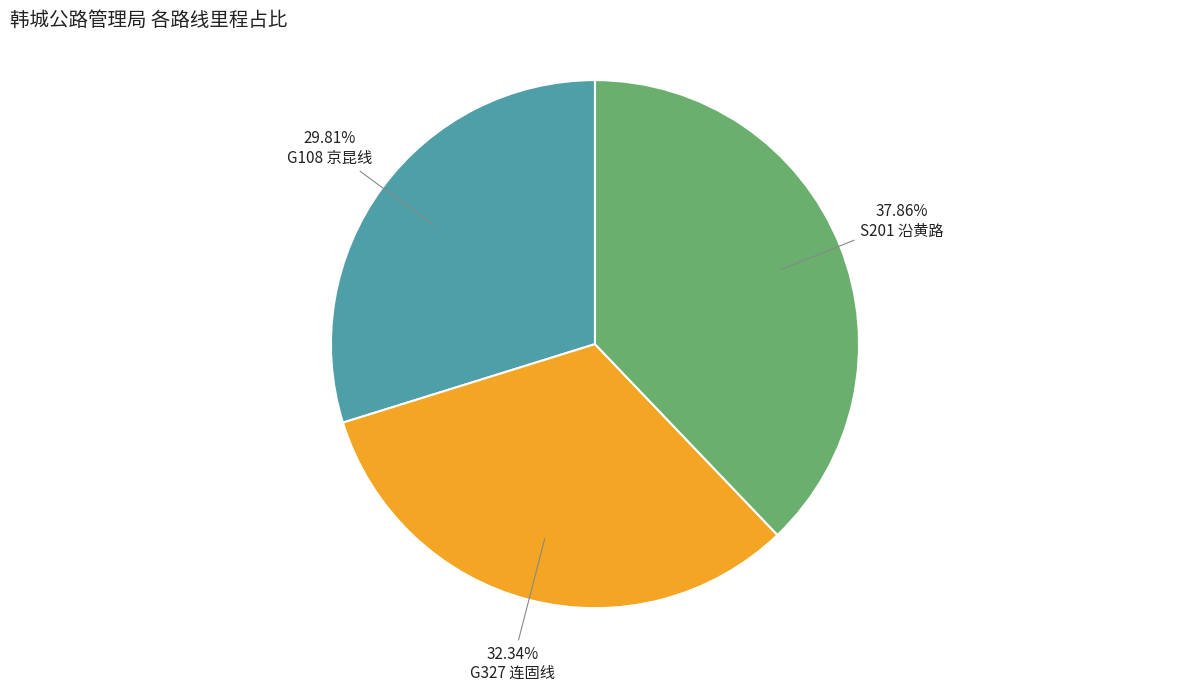

To the nearest percent, what percentage of the pie is G327 连固线?

32%